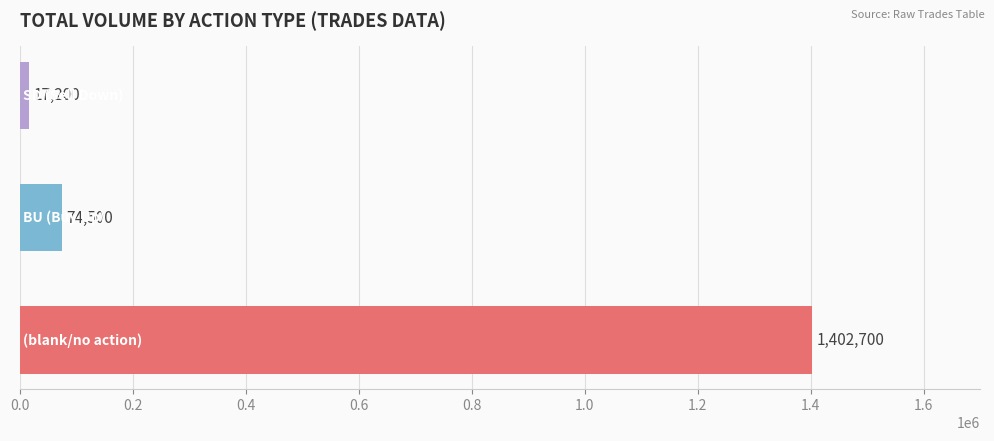

What is the minimum value shown in the chart?

17200